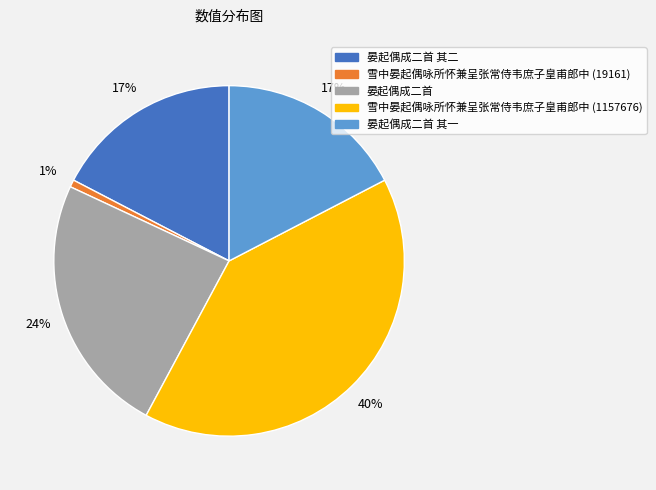

Is there any slice that represents more than half of the pie?

No